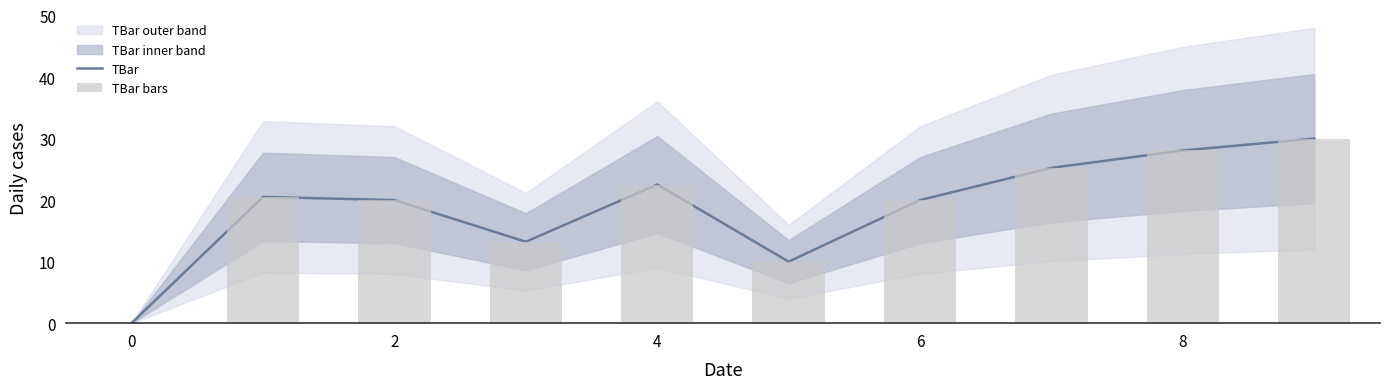

How many values in the TBar bars series exceed 20?

5